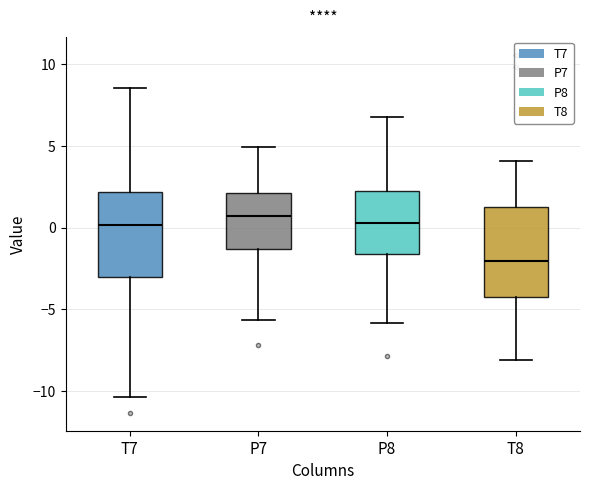

Reading left to right, read every box against the y-axis: the position of its median line, the range the box covers, and the ends of its whiskers. The values are not printed on the chart, so give them approximately, as read against the axis.

T7: median 0.0, box -3.0 to 2.0, whiskers -10.5 to 8.5
P7: median 0.5, box -1.5 to 2.0, whiskers -5.5 to 5.0
P8: median 0.5, box -1.5 to 2.5, whiskers -6.0 to 7.0
T8: median -2.0, box -4.0 to 1.5, whiskers -8.0 to 4.0